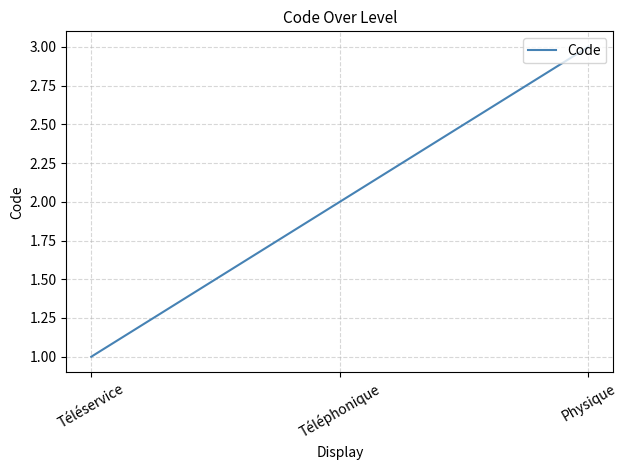

What is the ratio of the value at Physique to the value at Téléservice?

3.0